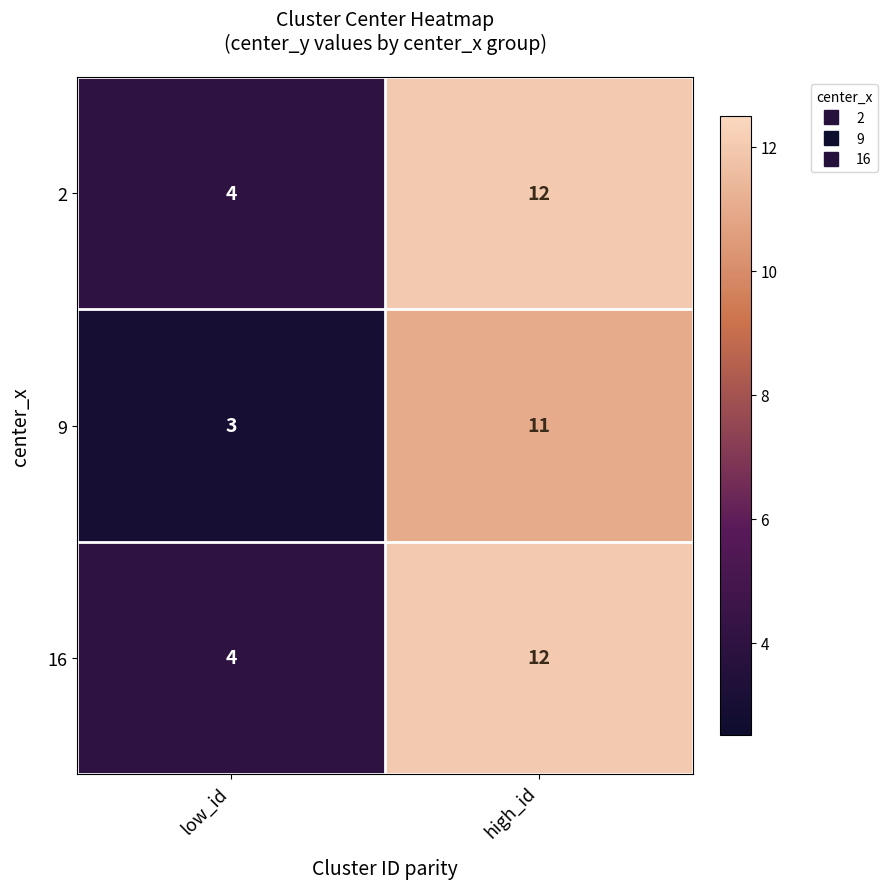

What is the greatest value displayed?

12